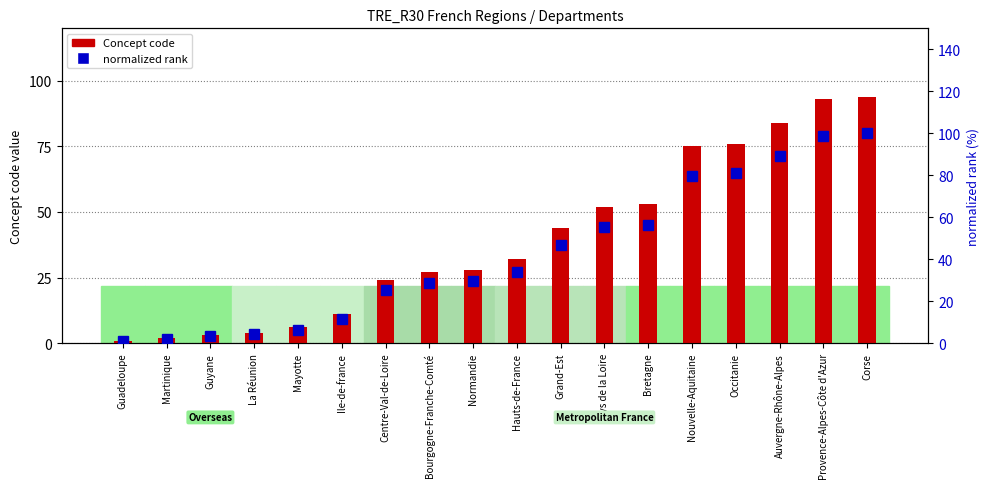

Reading left to right, list all the values displayed in this chart.

Concept code: Guadeloupe=1.0	Martinique=2.0	Guyane=3.0	La Réunion=4.0	Mayotte=6.0	Ile-de-france=11.0	Centre-Val-de-Loire=24.0	Bourgogne-Franche-Comté=27.0	Normandie=28.0	Hauts-de-France=32.0	Grand-Est=44.0	Pays de la Loire=52.0	Bretagne=53.0	Nouvelle-Aquitaine=75.0	Occitanie=76.0	Auvergne-Rhône-Alpes=84.0	Provence-Alpes-Côte d'Azur=93.0	Corse=94.0
normalized rank: Guadeloupe=1.1	Martinique=2.1	Guyane=3.2	La Réunion=4.3	Mayotte=6.4	Ile-de-france=11.7	Centre-Val-de-Loire=25.5	Bourgogne-Franche-Comté=28.7	Normandie=29.8	Hauts-de-France=34.0	Grand-Est=46.8	Pays de la Loire=55.3	Bretagne=56.4	Nouvelle-Aquitaine=79.8	Occitanie=80.9	Auvergne-Rhône-Alpes=89.4	Provence-Alpes-Côte d'Azur=98.9	Corse=100.0